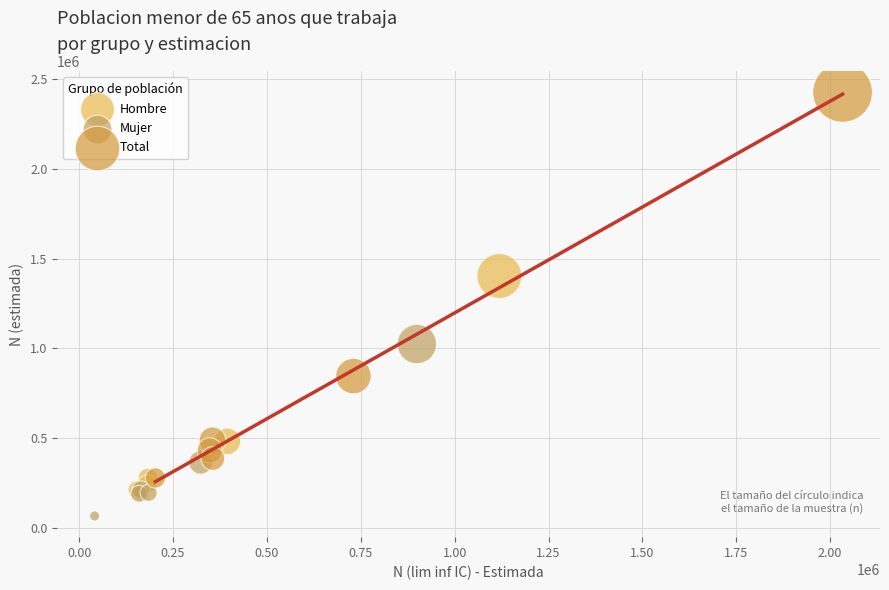

Which series has the widest spread of Y values?

Total